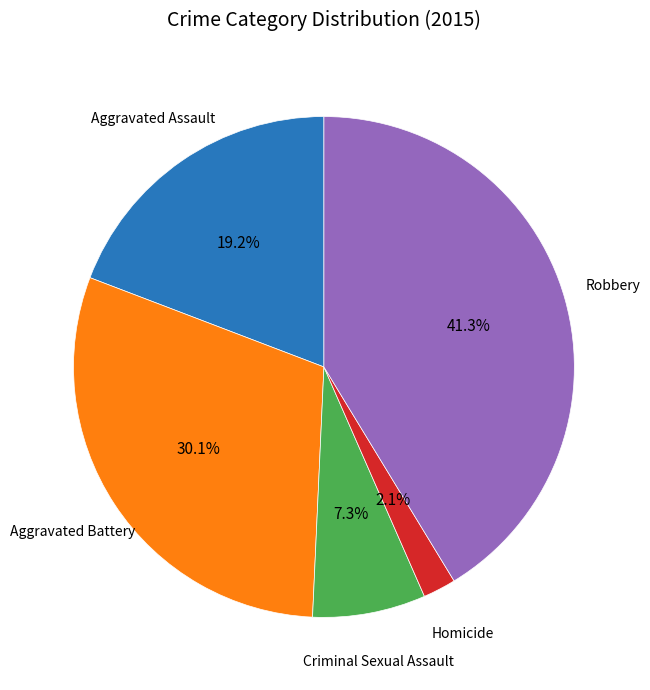

Is there a majority slice in this chart?

No